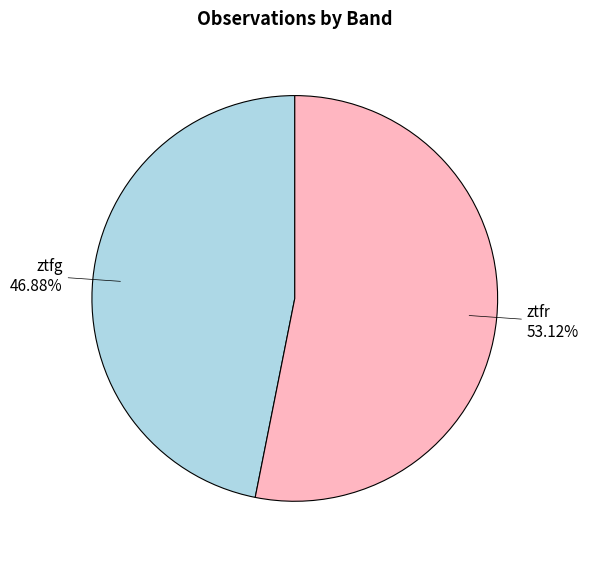

To the nearest percent, what is the average slice percentage?

50%